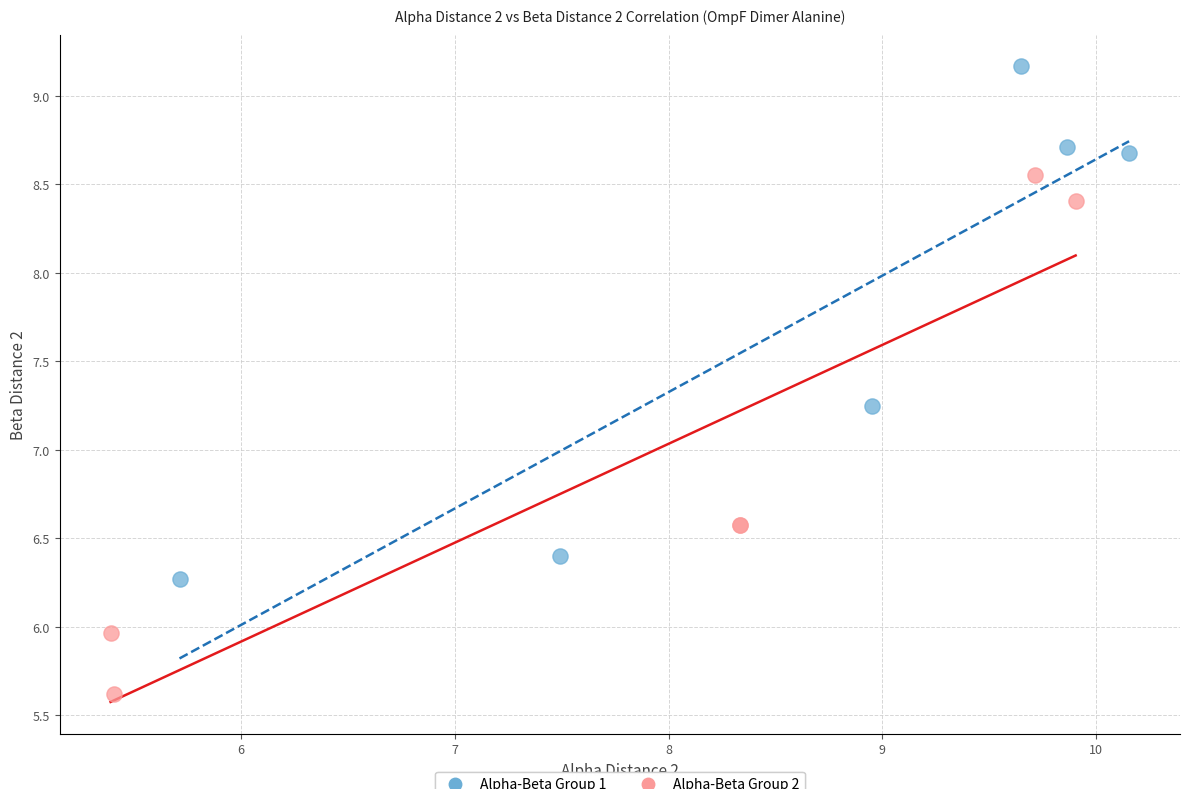

Which series reaches the minimum Y coordinate?

Alpha-Beta Group 2